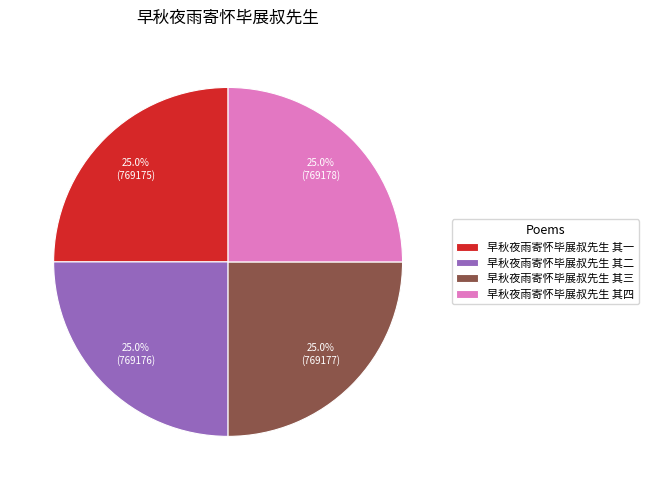

Does 早秋夜雨寄怀毕展叔先生 其四 represent more than half of the total?

No